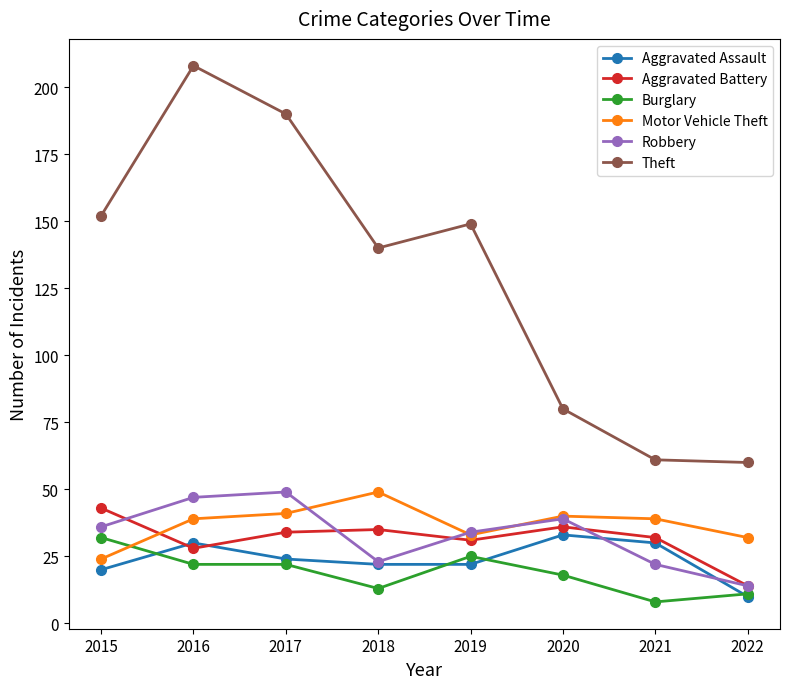

The value of Theft at 2015 is 101. True or false?

False